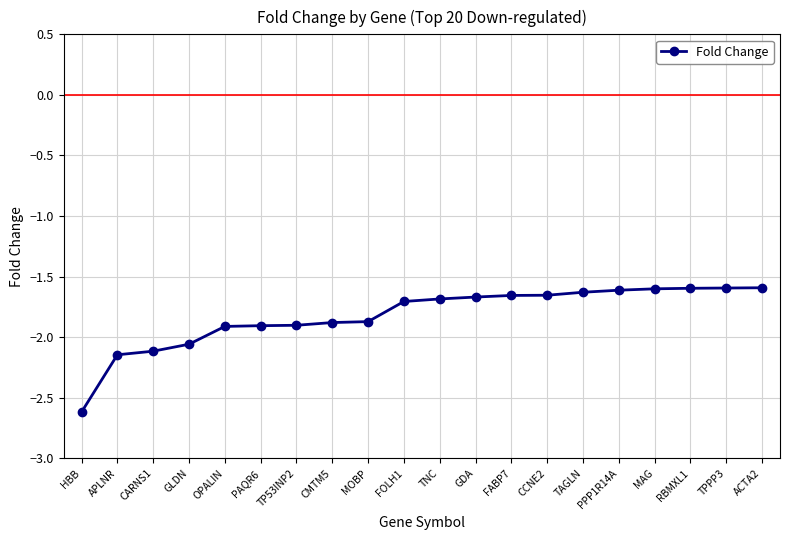

What is the difference between the values at TNC and OPALIN?

0.2